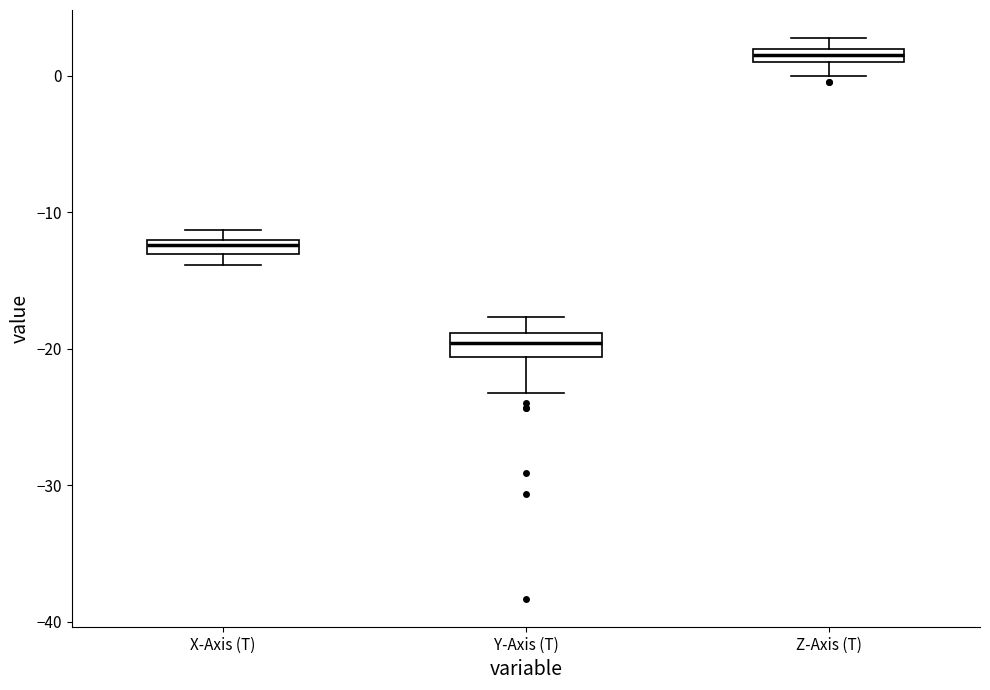

Which box's median line is the lowest?

Y-Axis (T)